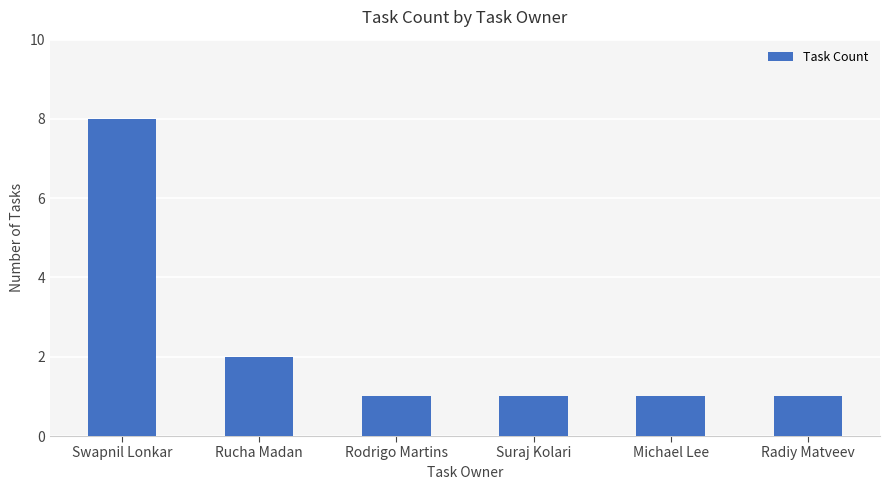

What is the maximum value shown in the chart?

8